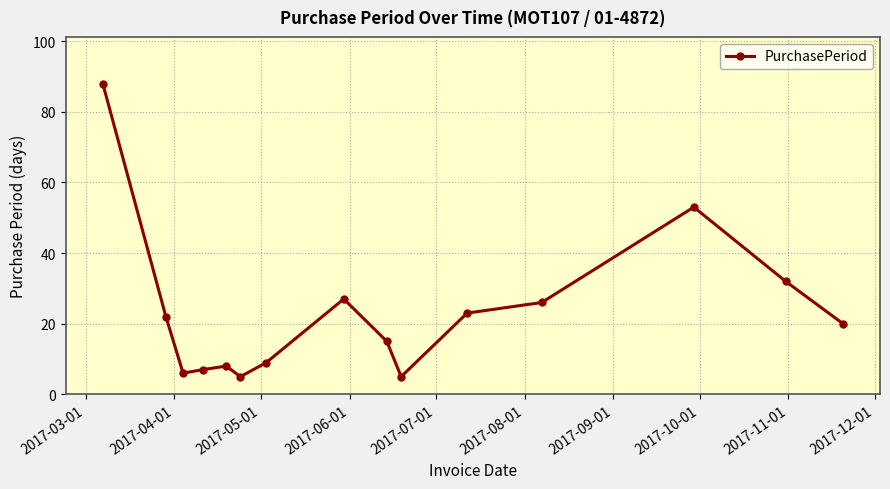

What is the greatest value displayed?

88